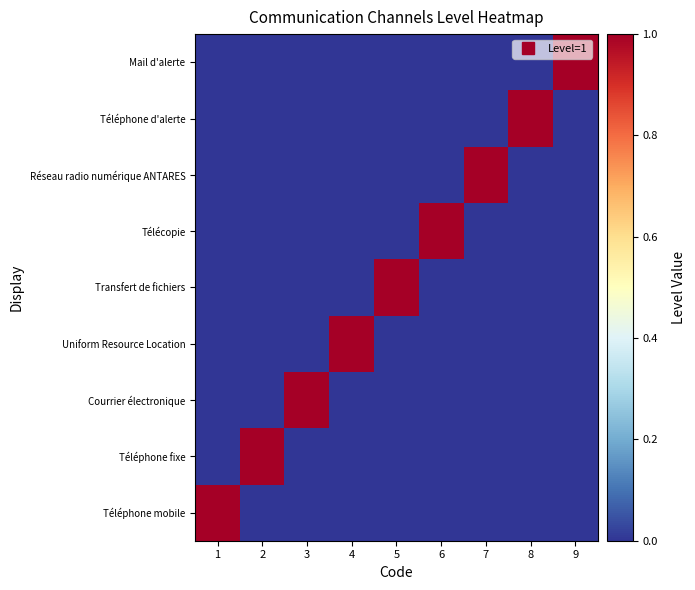

What is the total value across all series at 8?

1